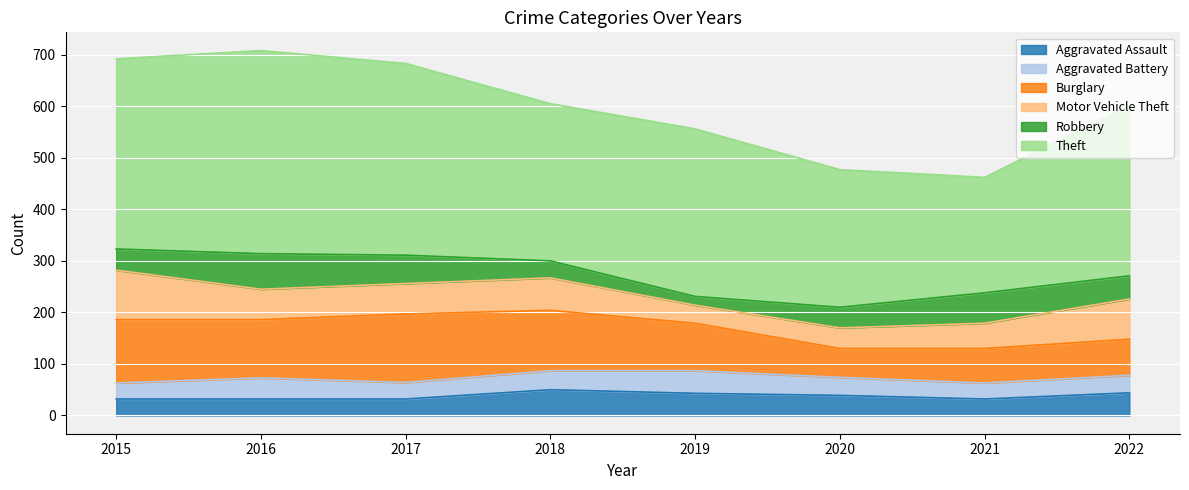

Reading left to right, extract all data points from this chart.

Aggravated Assault: 2015=32	2016=32	2017=32	2018=50	2019=43	2020=39	2021=32	2022=44
Aggravated Battery: 2015=31	2016=41	2017=32	2018=37	2019=44	2020=35	2021=31	2022=34
Burglary: 2015=123	2016=113	2017=133	2018=117	2019=92	2020=56	2021=67	2022=70
Motor Vehicle Theft: 2015=96	2016=59	2017=59	2018=63	2019=35	2020=40	2021=49	2022=78
Robbery: 2015=41	2016=69	2017=55	2018=33	2019=17	2020=40	2021=59	2022=45
Theft: 2015=369	2016=394	2017=372	2018=305	2019=325	2020=267	2021=224	2022=330